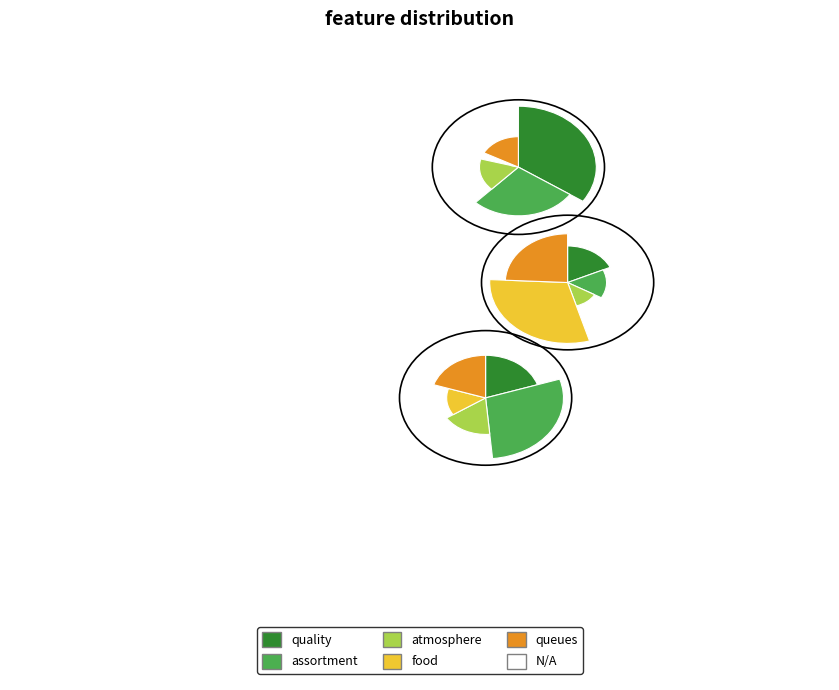

Is there a majority slice in this chart?

No